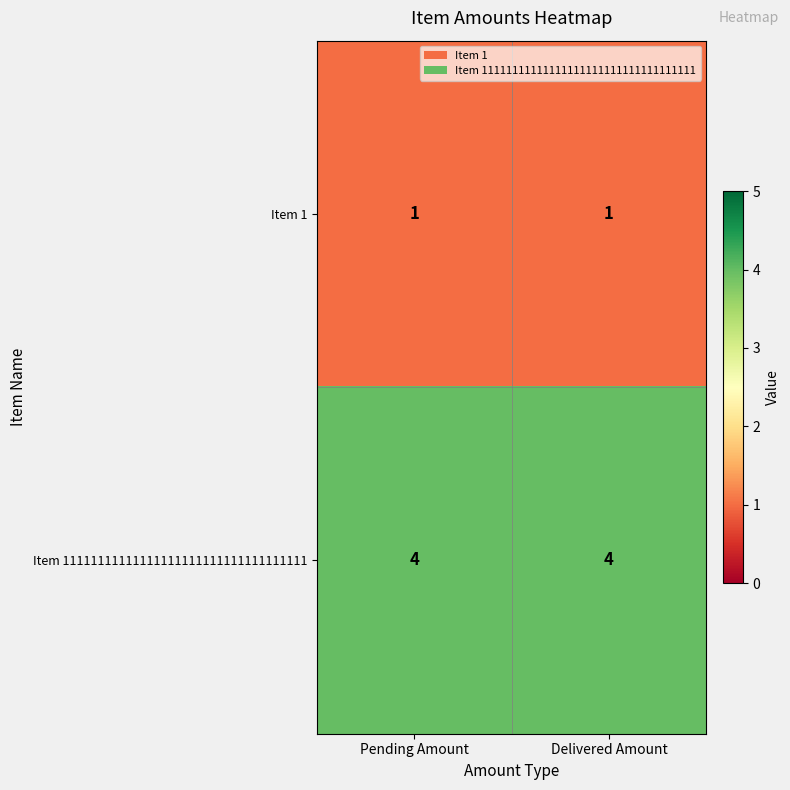

Which series has the largest total across all categories?

Item 11111111111111111111111111111111111